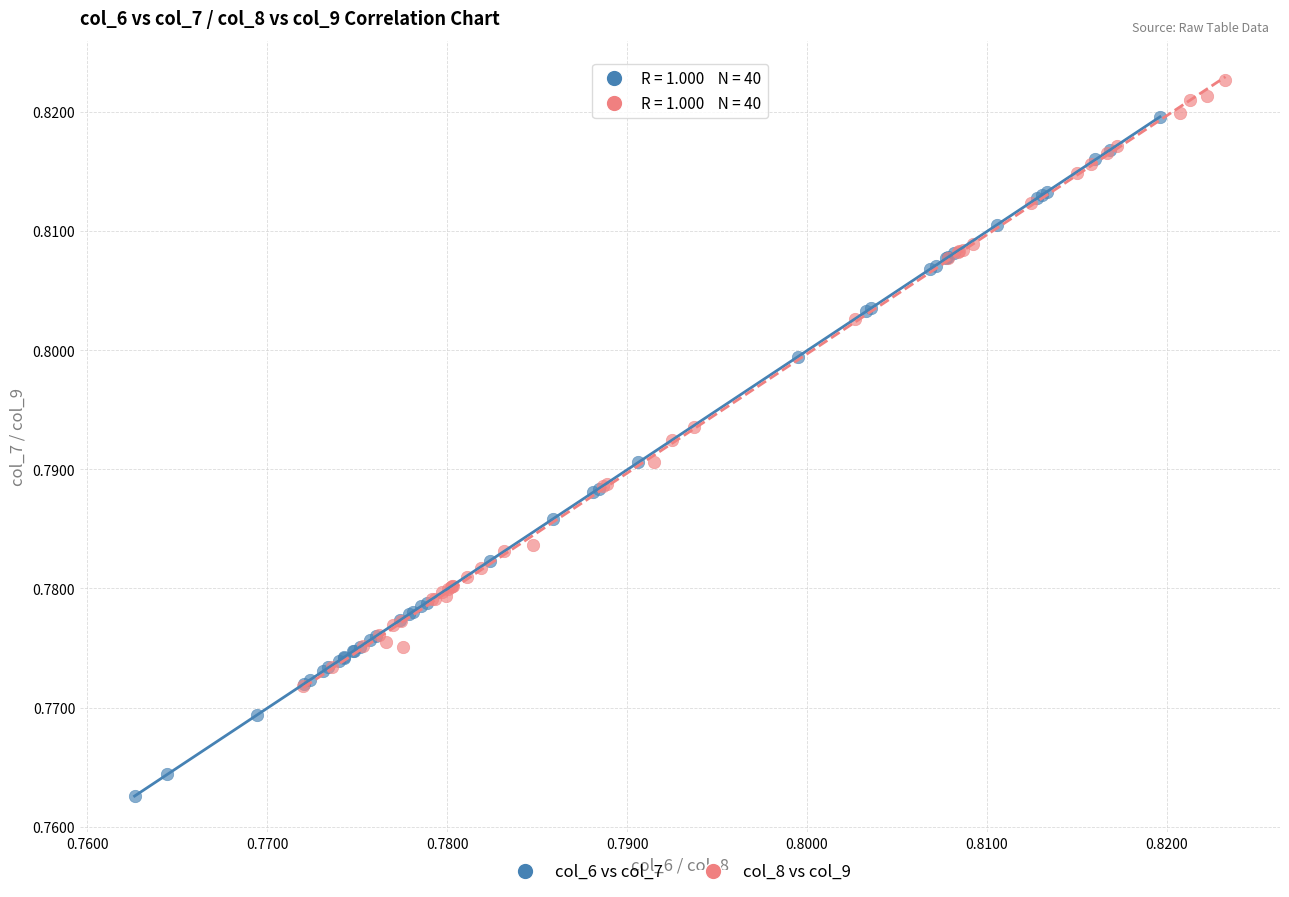

Which series has the widest spread of Y values?

col_6 vs col_7